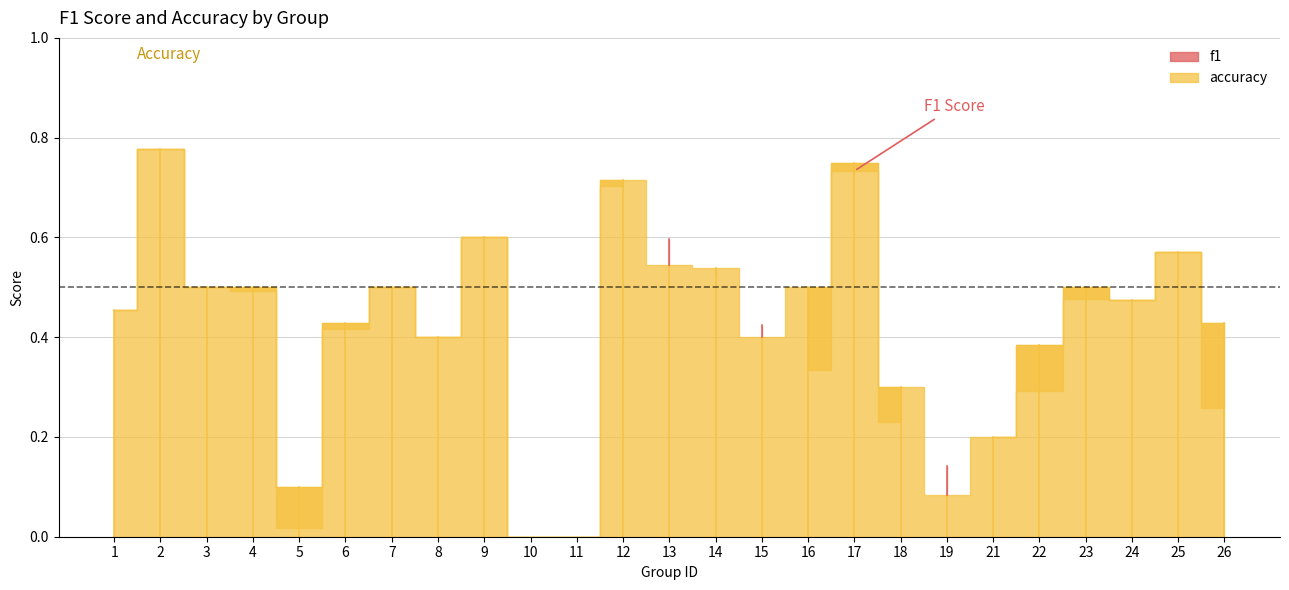

At which category does f1 reach its first local valley?

5